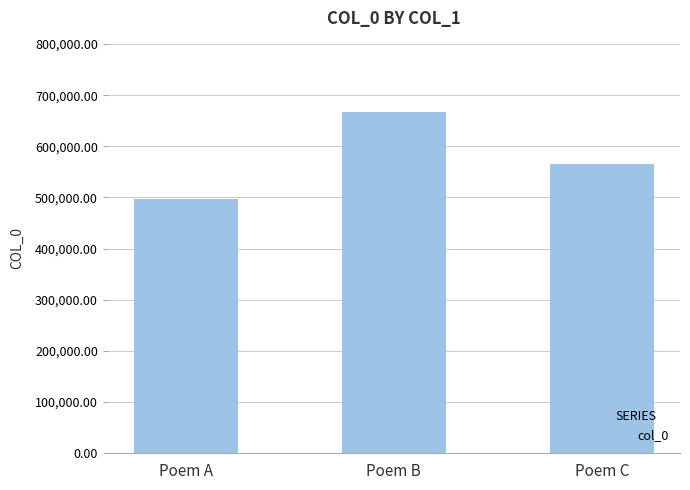

True or false: the data shows 215044 at Poem C.

False